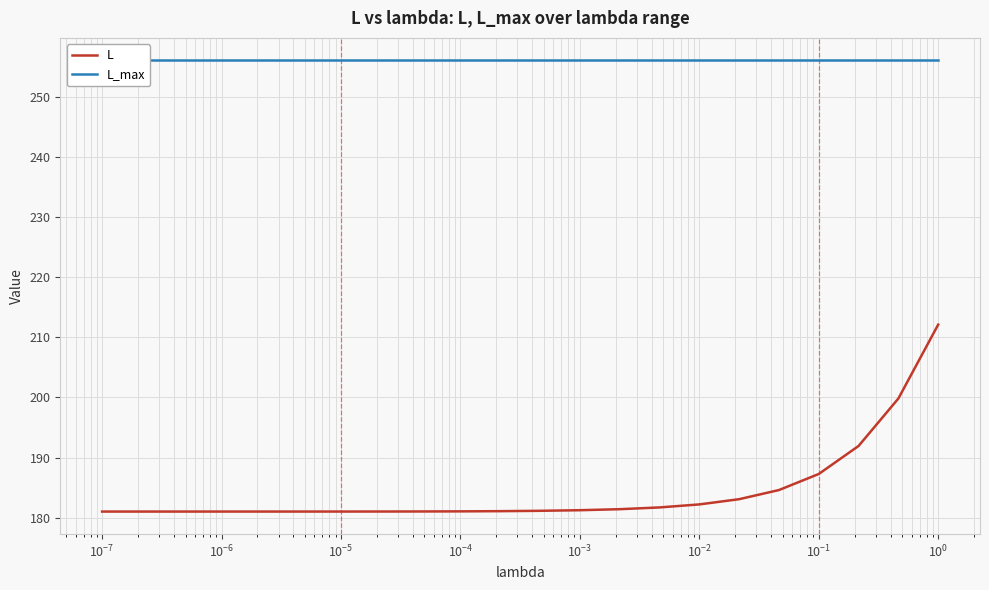

Is it true that L_max equals 256.0 at $\mathdefault{10^{-3}}$?

True